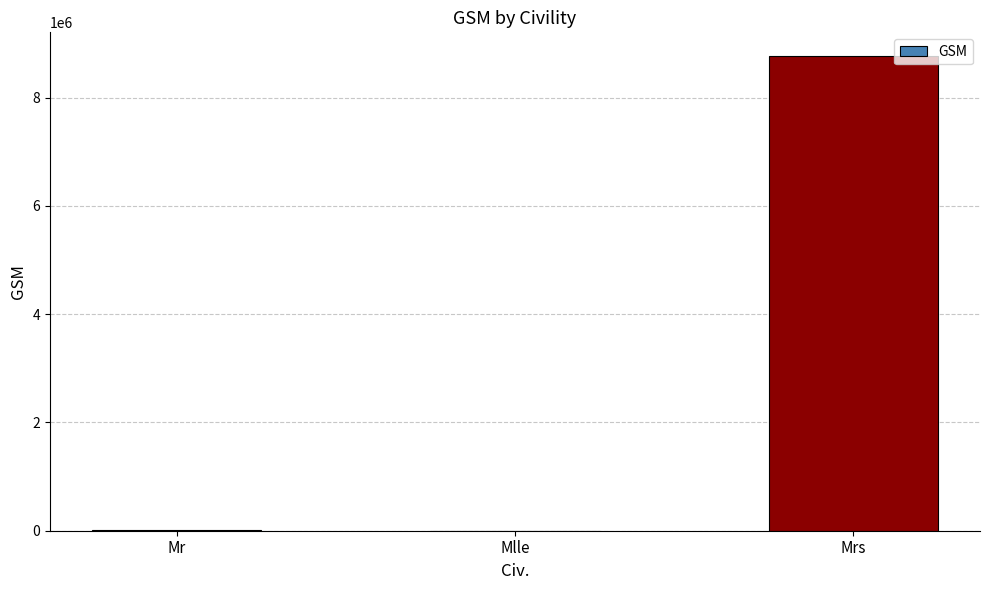

At which label is the value closest to 4383059?

Mr